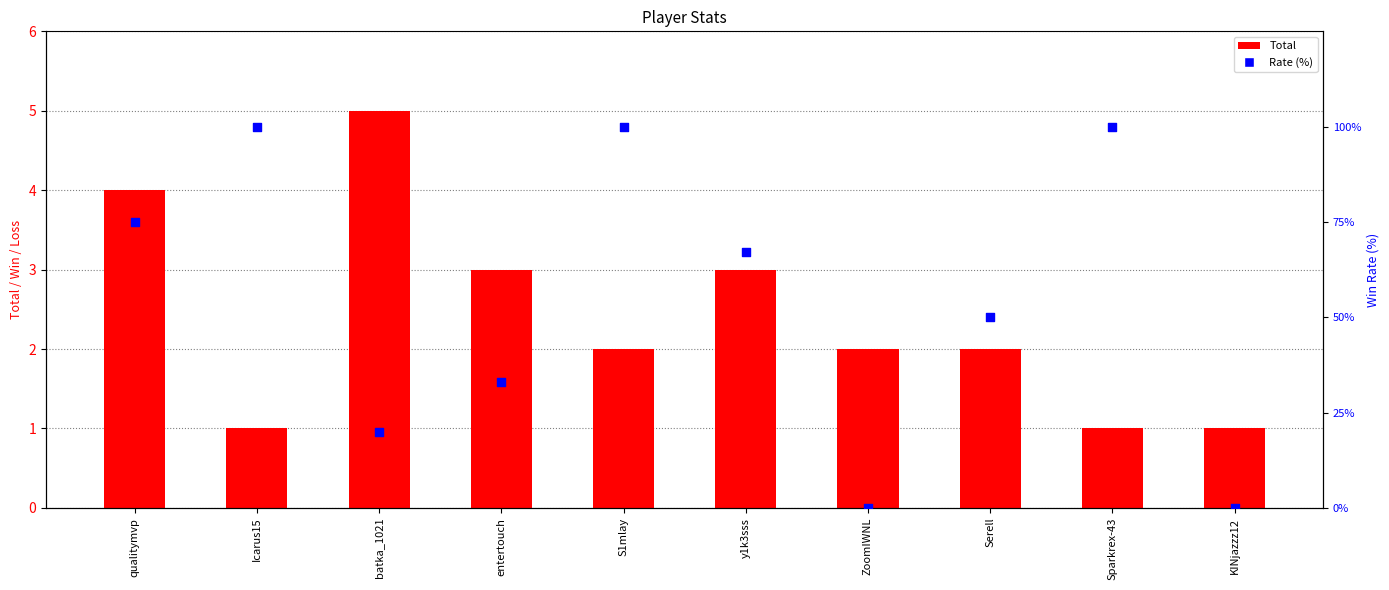

Which series has the largest total across all categories?

Rate